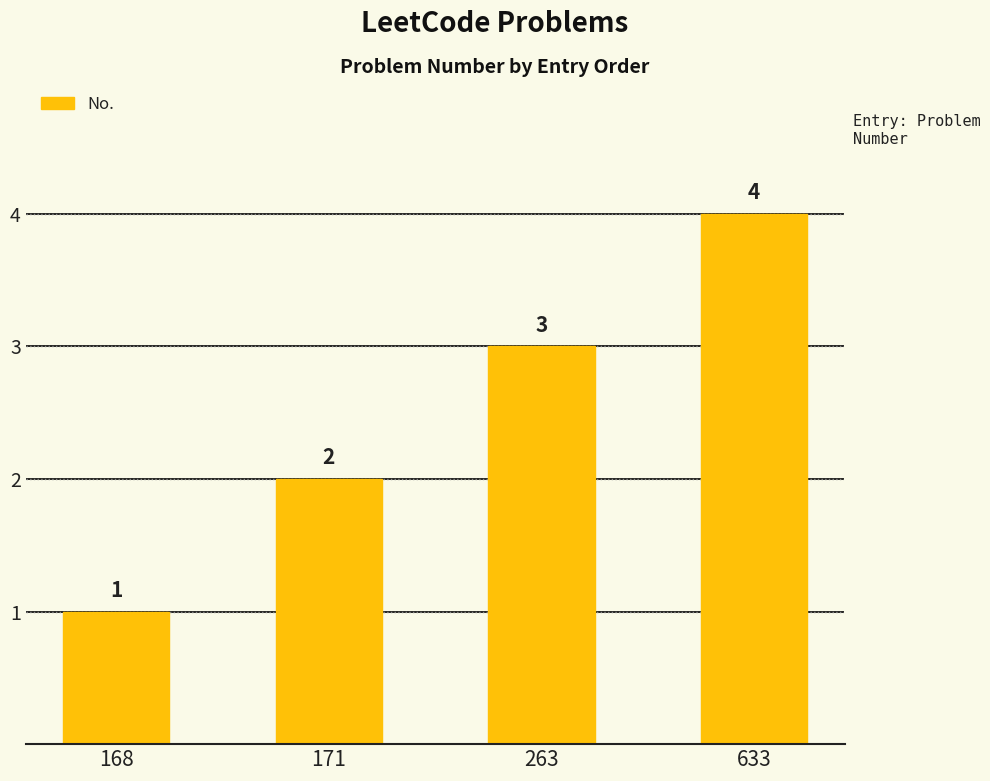

Rank the categories by value from highest to lowest.

633, 263, 171, 168